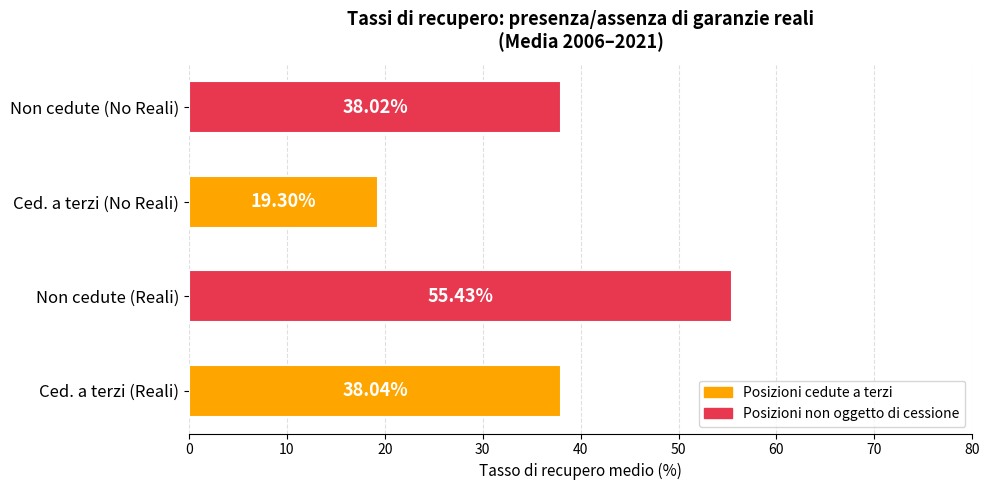

Between Ced. a terzi (Reali) and Ced. a terzi (No Reali), which is larger?

Ced. a terzi (Reali)